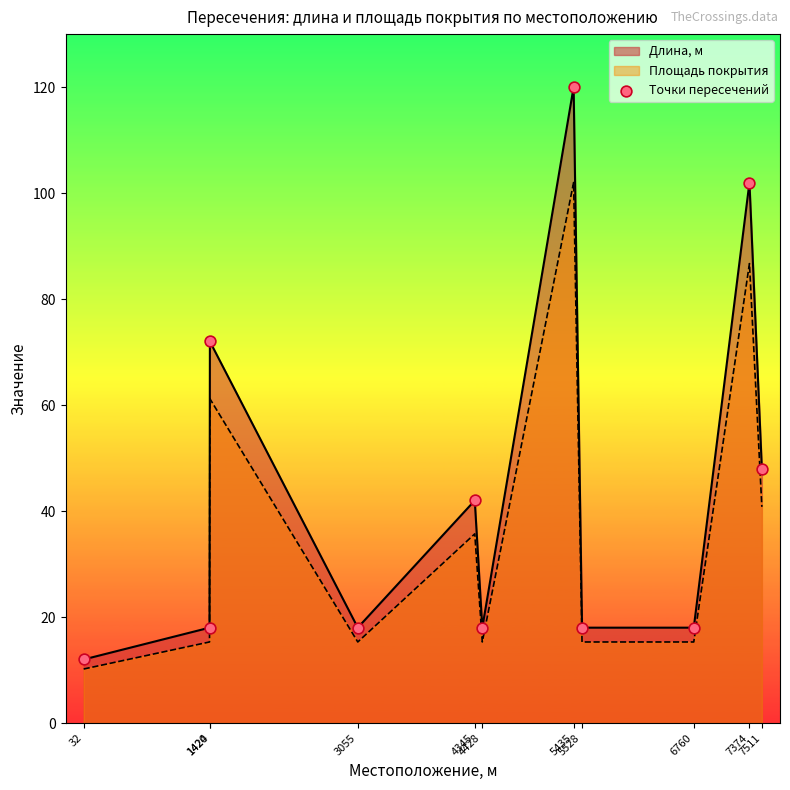

Approximately how many times larger is the value at 5435 compared to 1420?

6.7